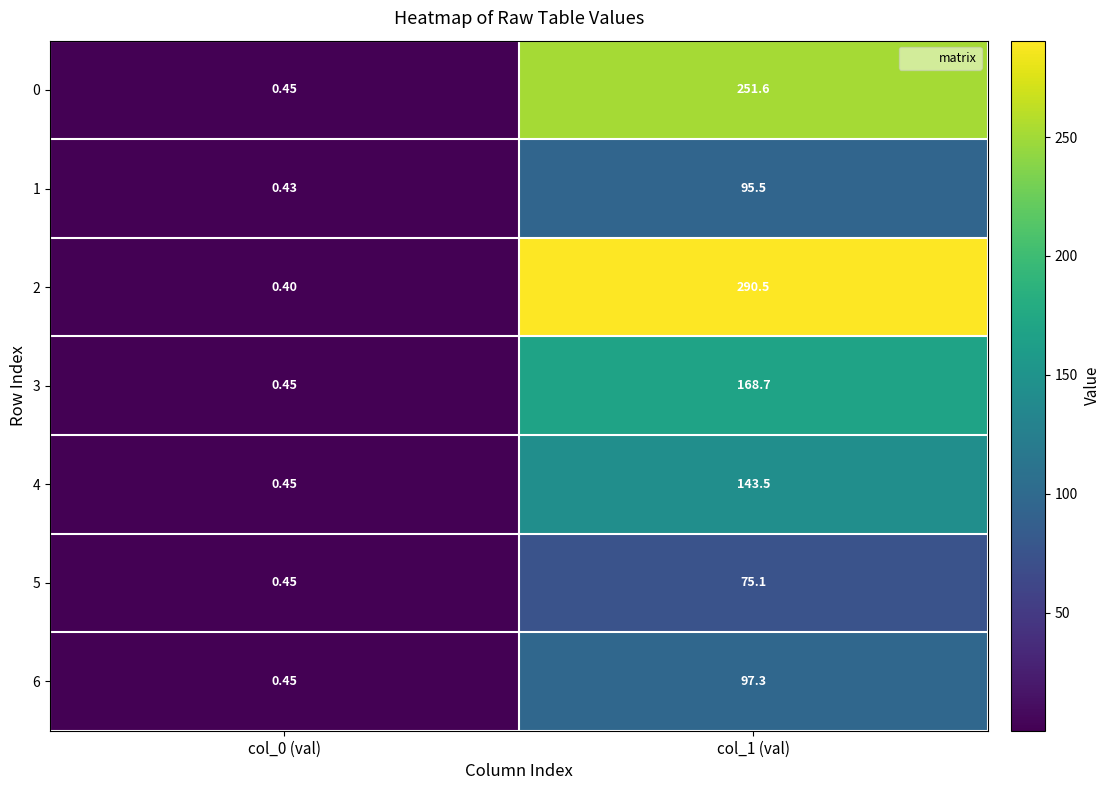

Is the value of 3 at col_0 (val) greater than the value of 1 at col_0 (val)?

Yes